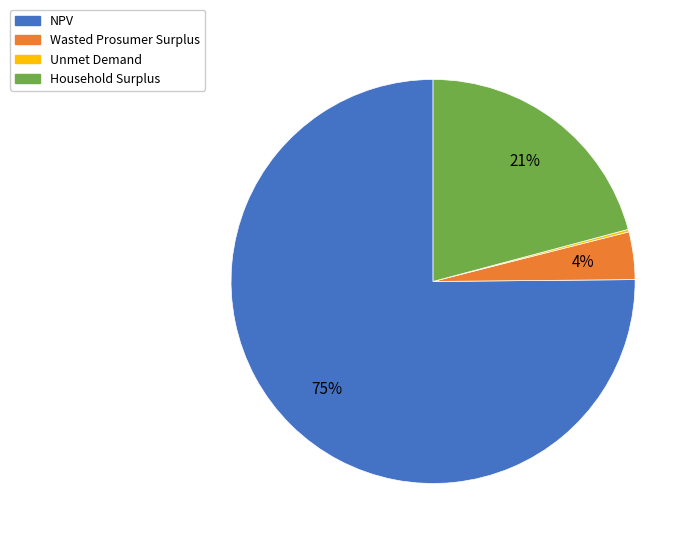

To the nearest percent, what is the difference between the NPV and Household Surplus slice percentages?

54%